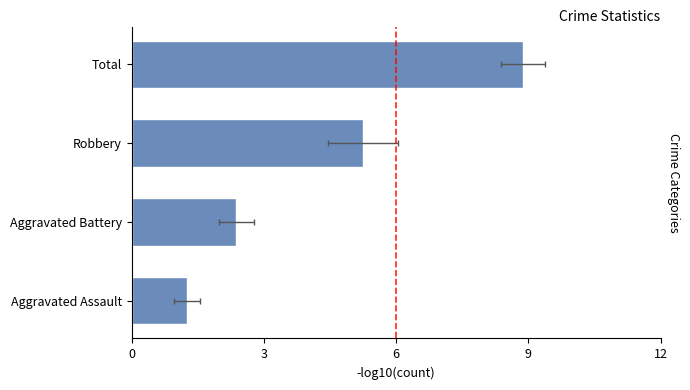

The chart shows a value of 3.5 at Aggravated Battery. True or false?

False